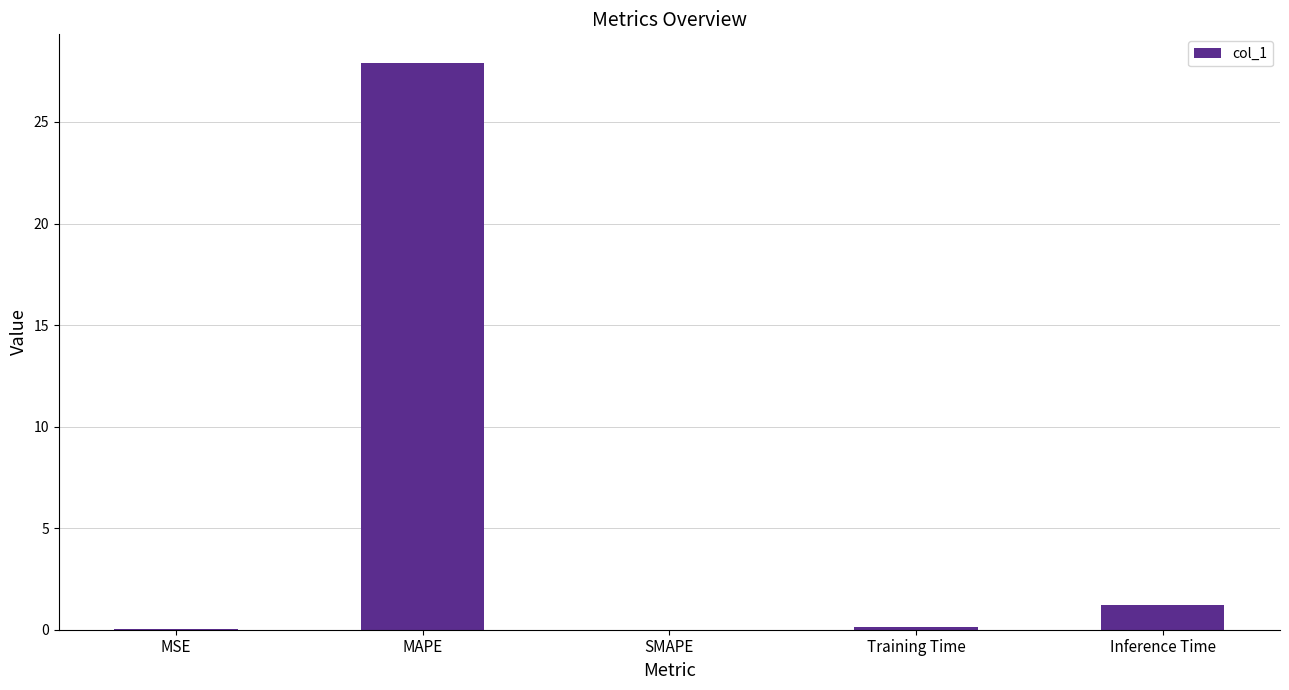

The value at SMAPE is -12.3. True or false?

False